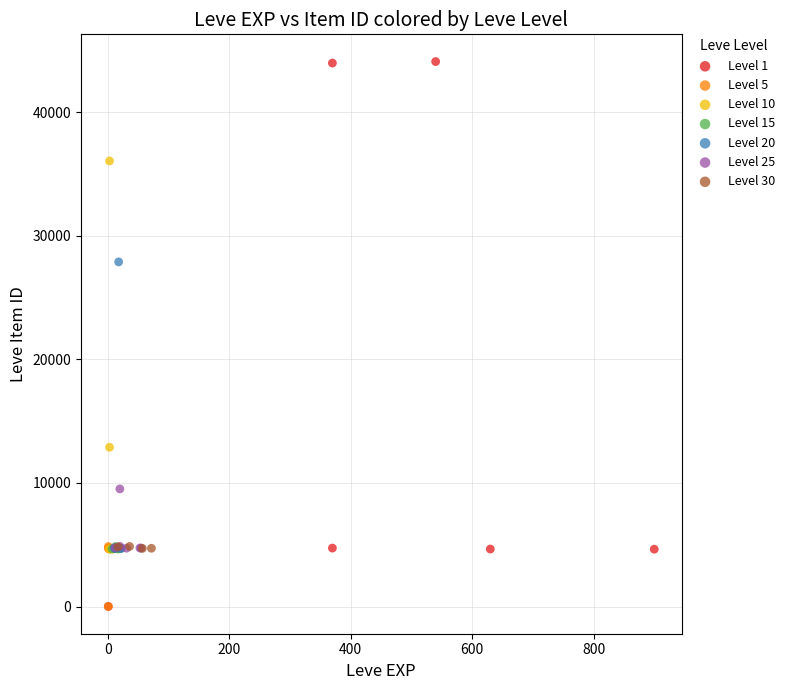

Which series contains the highest Y value?

Level 1